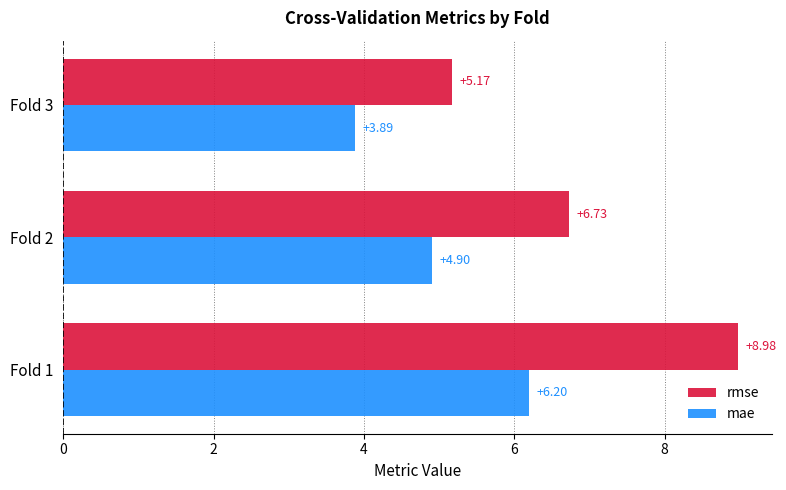

Is the value of rmse at Fold 2 greater than the value of mae at Fold 1?

Yes